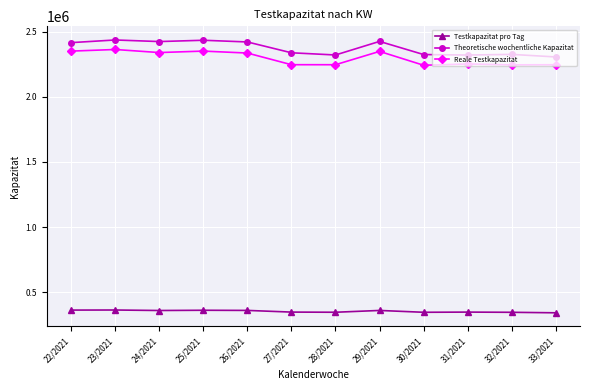

What is the label of the 5th point from the left?

26/2021